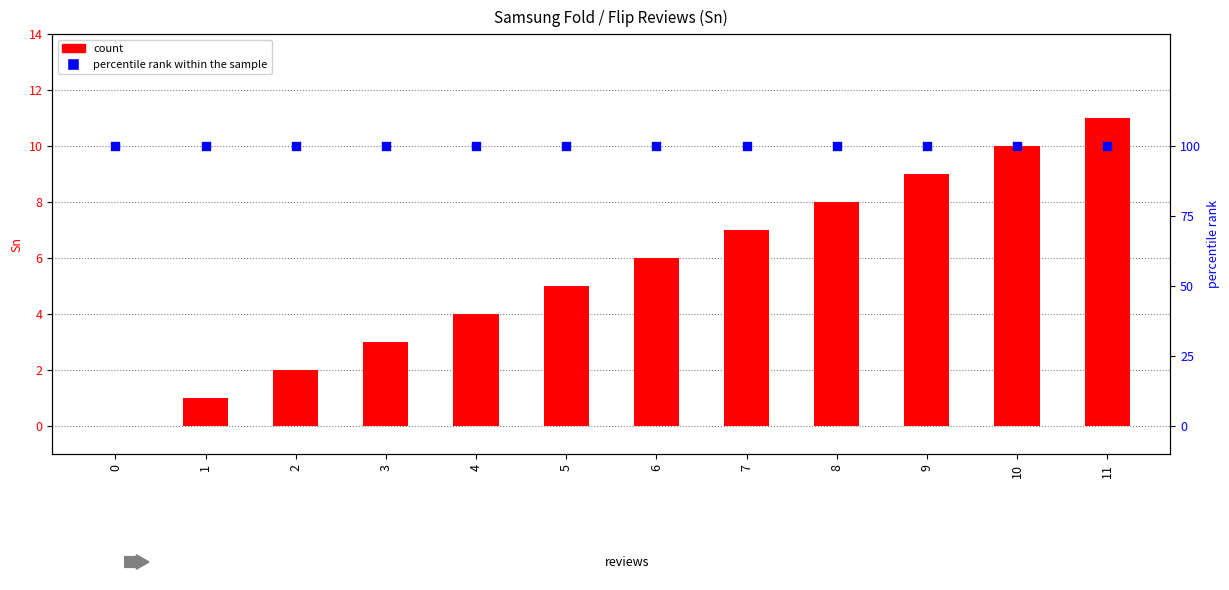

Which series reaches the maximum Y coordinate?

percentile rank within the sample